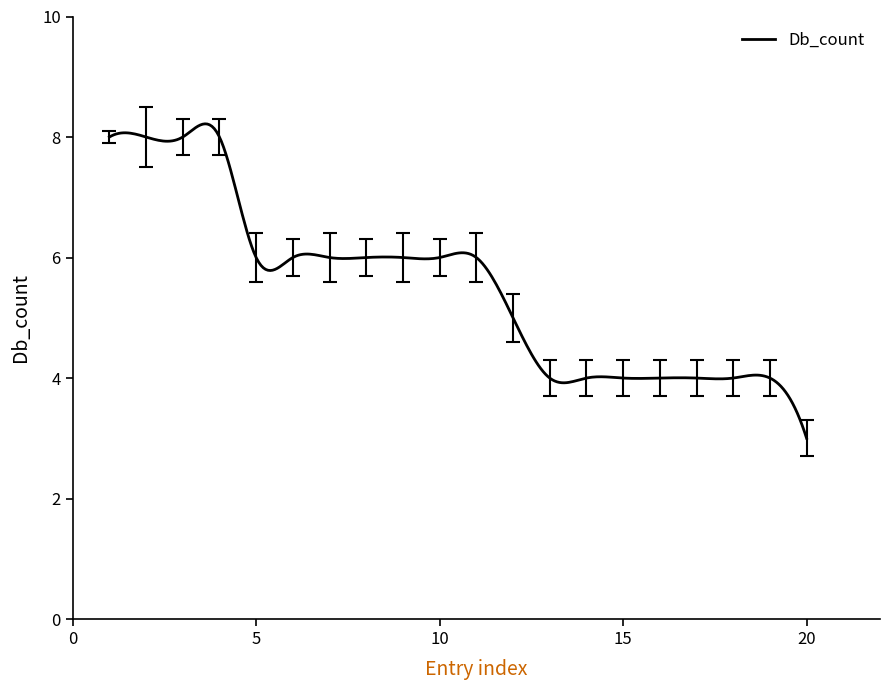

What is the difference between the maximum and minimum values?

5.2